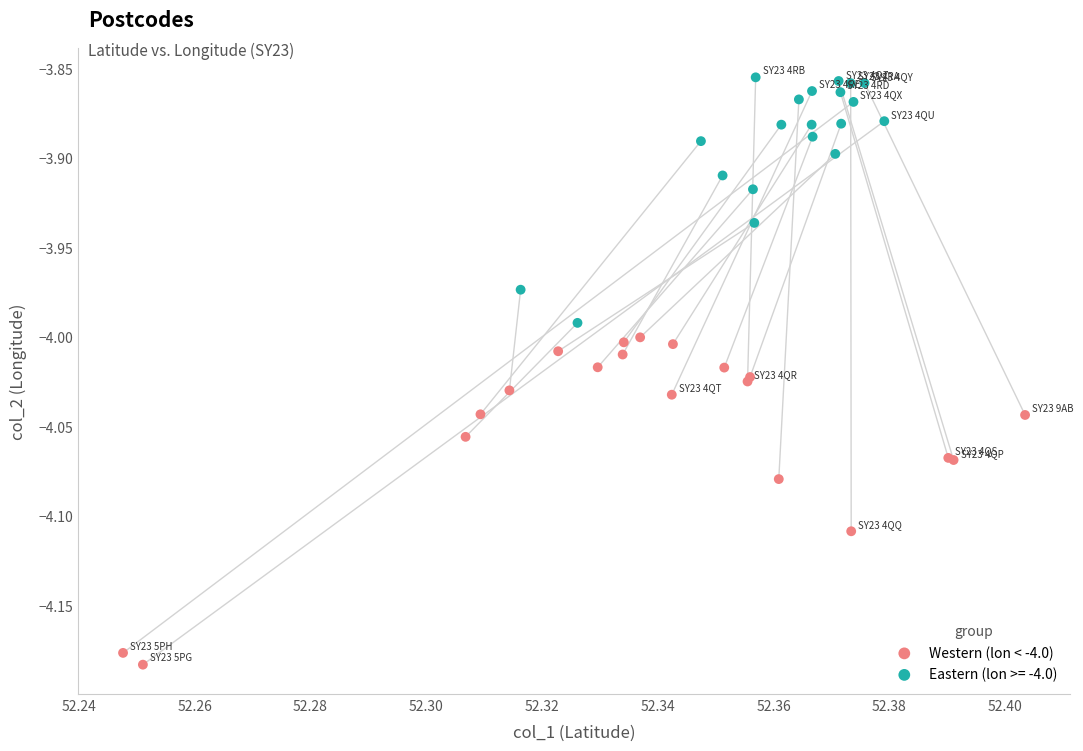

Which series contains the highest Y value?

Eastern (lon >= -4.0)